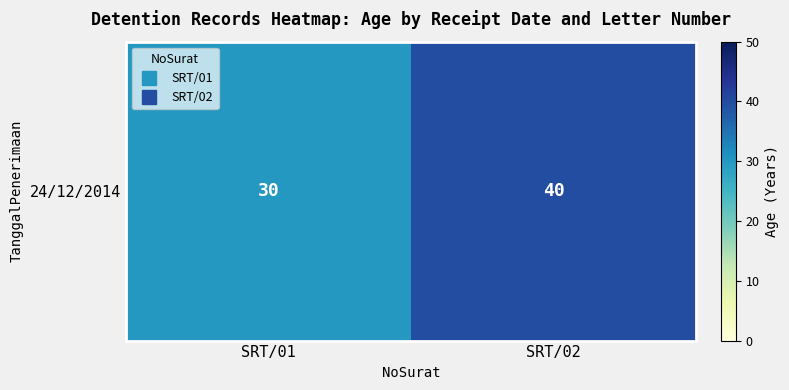

What is the greatest value displayed?

40